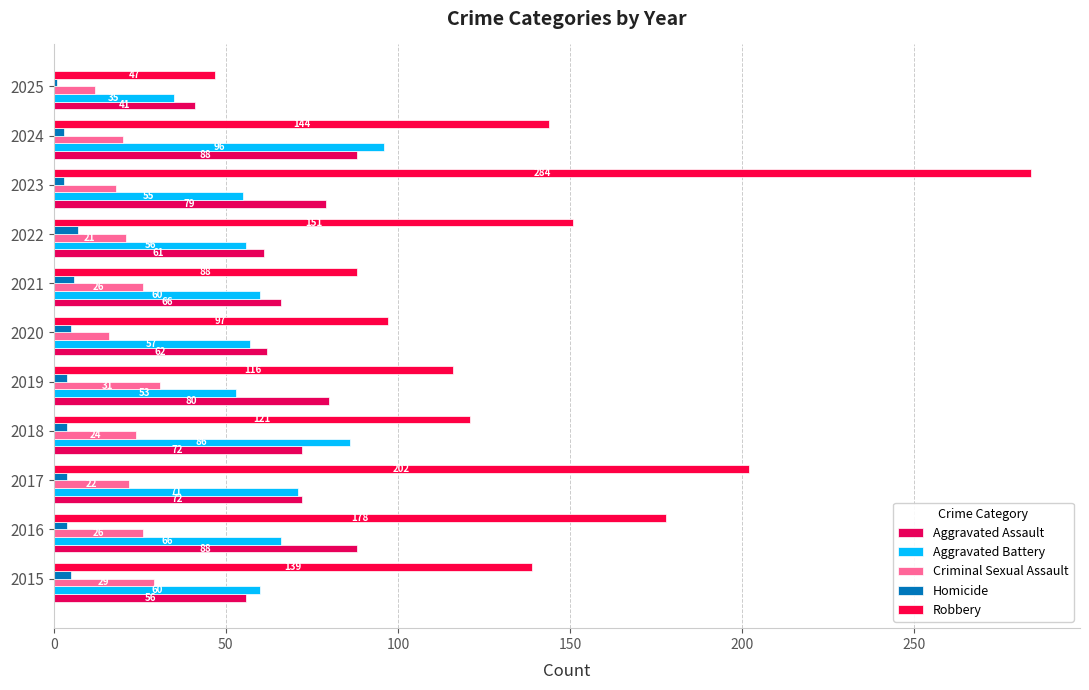

What are all the series names shown in the legend?

Aggravated Assault, Aggravated Battery, Criminal Sexual Assault, Homicide, Robbery